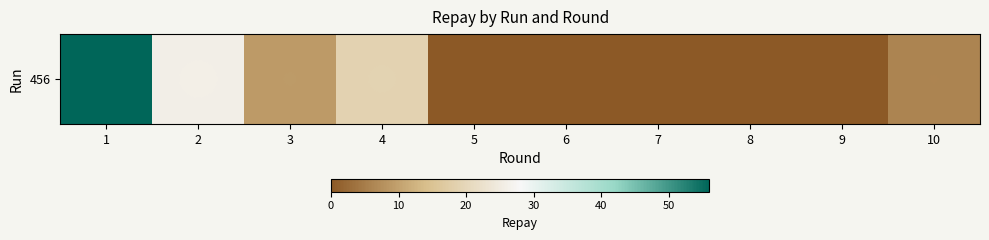

Reading right to left, transcribe all the data shown in this chart.

10=6	9=0	8=0	7=0	6=0	5=0	4=19	3=9	2=26	1=56